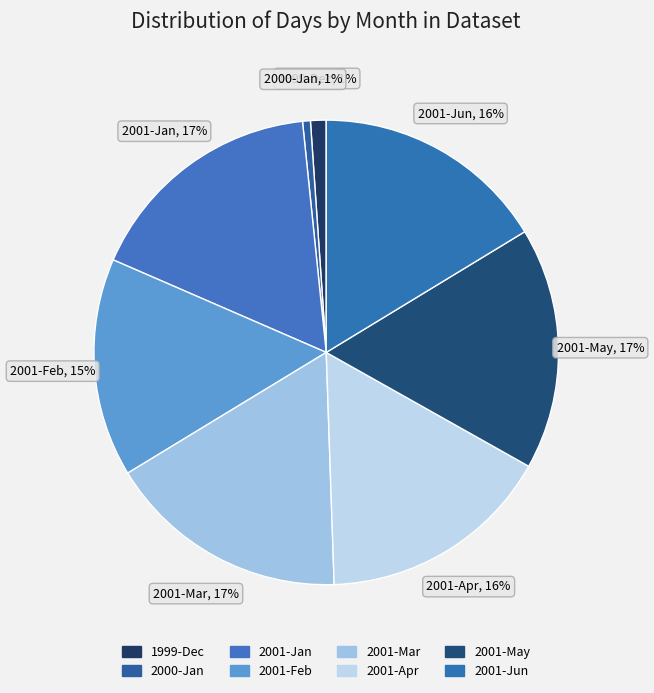

Count the number of slices in the pie.

8